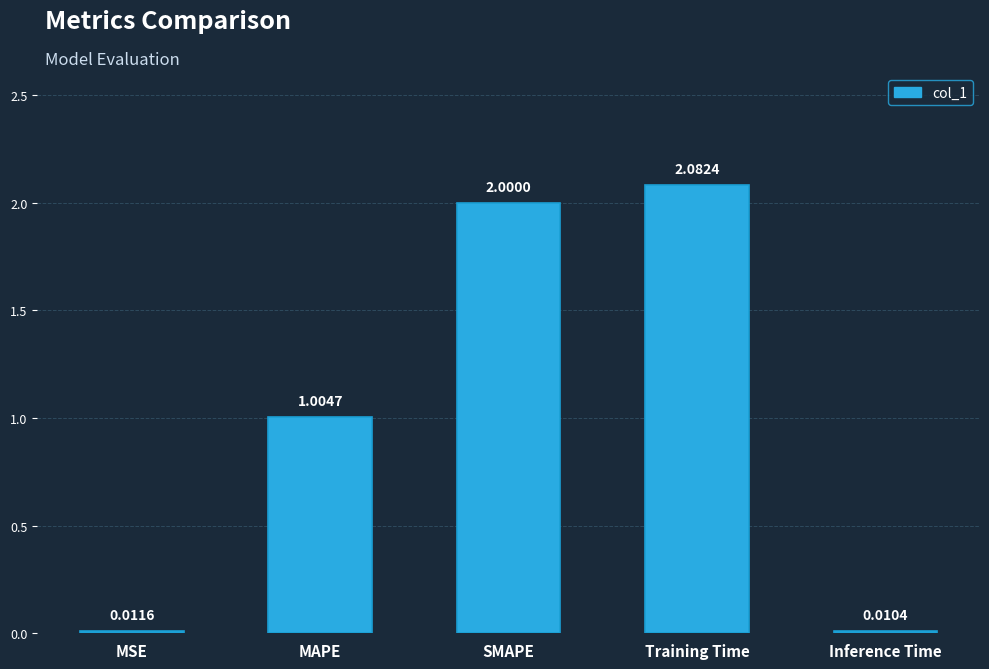

What is the label of the 3rd bar from the right?

SMAPE